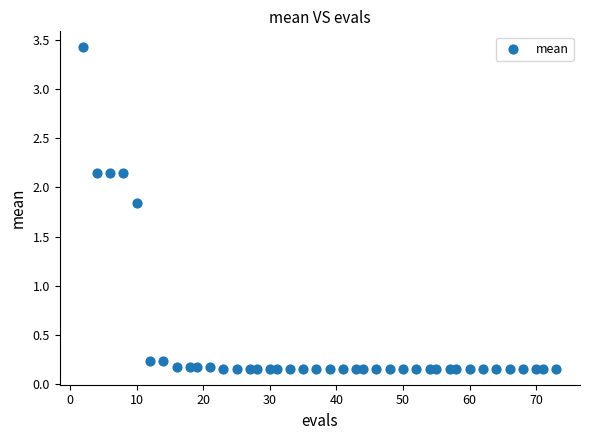

What is the range of X values (max minus min)?

71.0